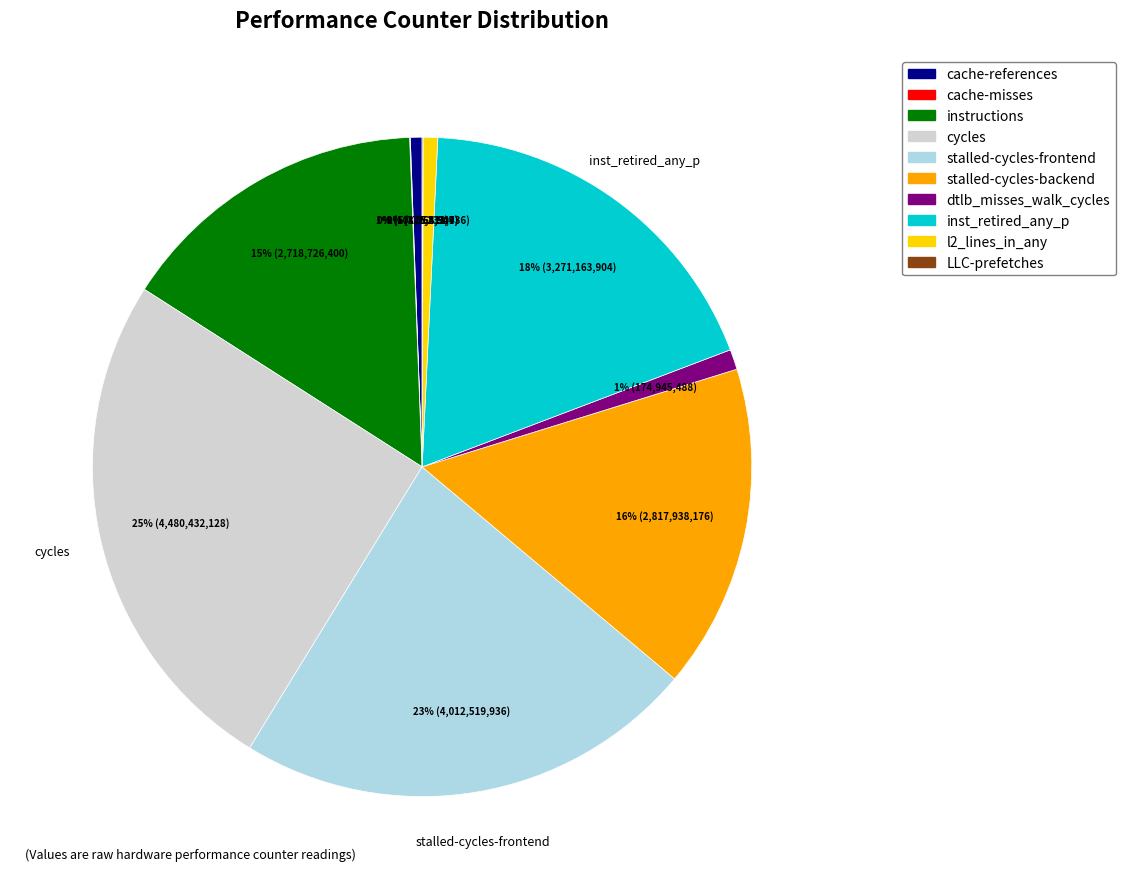

What is the ratio of the value at stalled-cycles-frontend to the value at cycles?

0.9